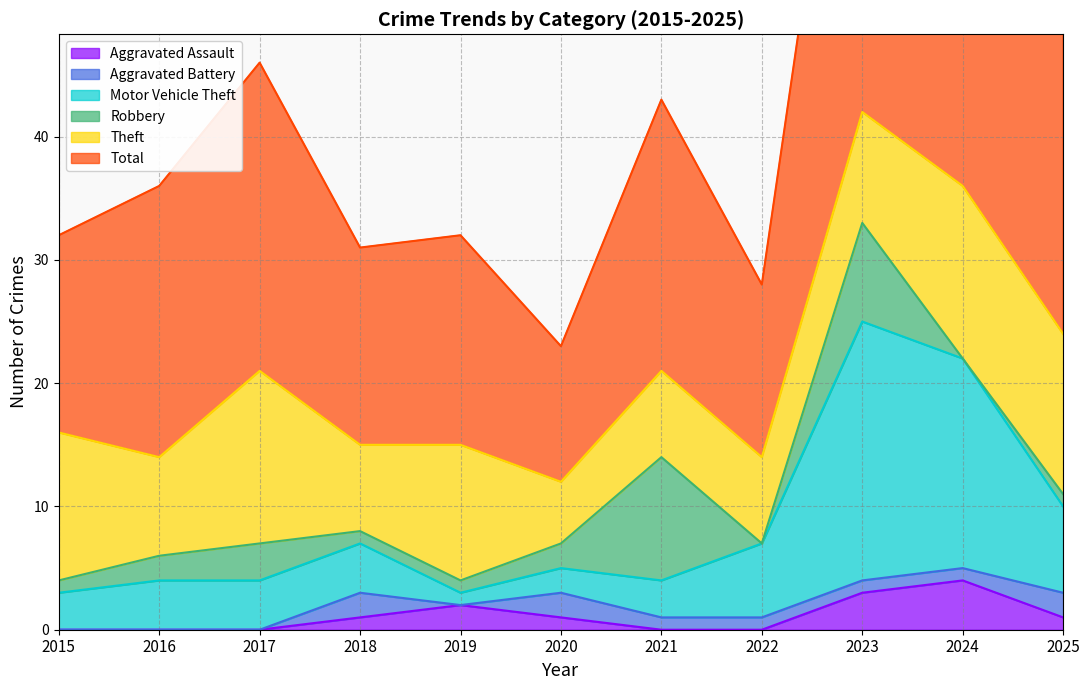

The Aggravated Assault series shows 2 at 2021. True or false?

False